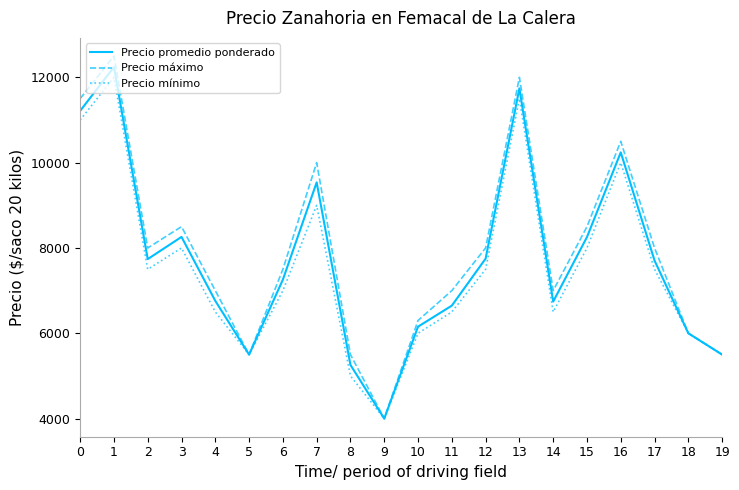

Is the value of Precio máximo at 4 greater than the value of Precio promedio ponderado at 0?

No